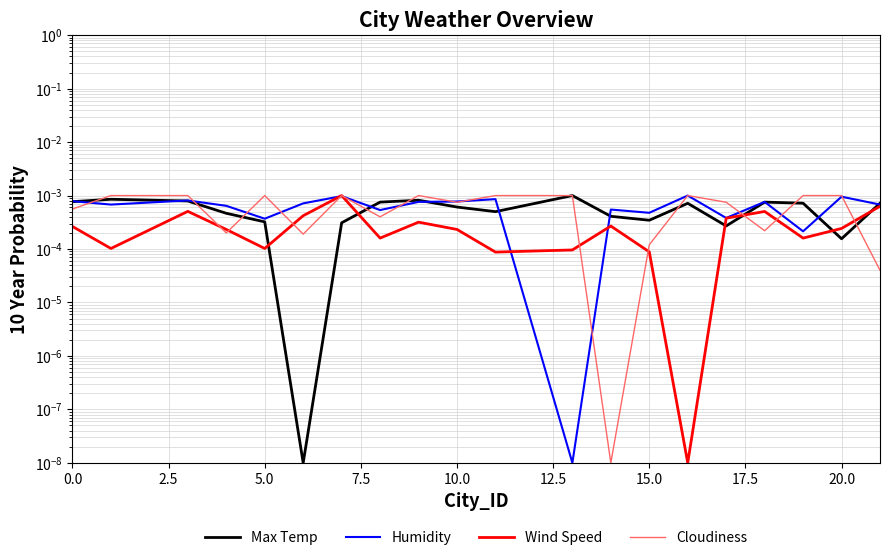

Is the value of Max Temp at 5.0 greater than the value of Humidity at 5.0?

No